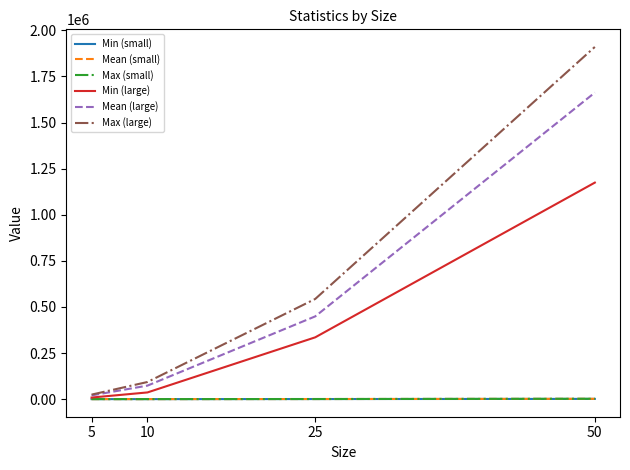

Which series changed the most between 10 and 25?

Max (large)